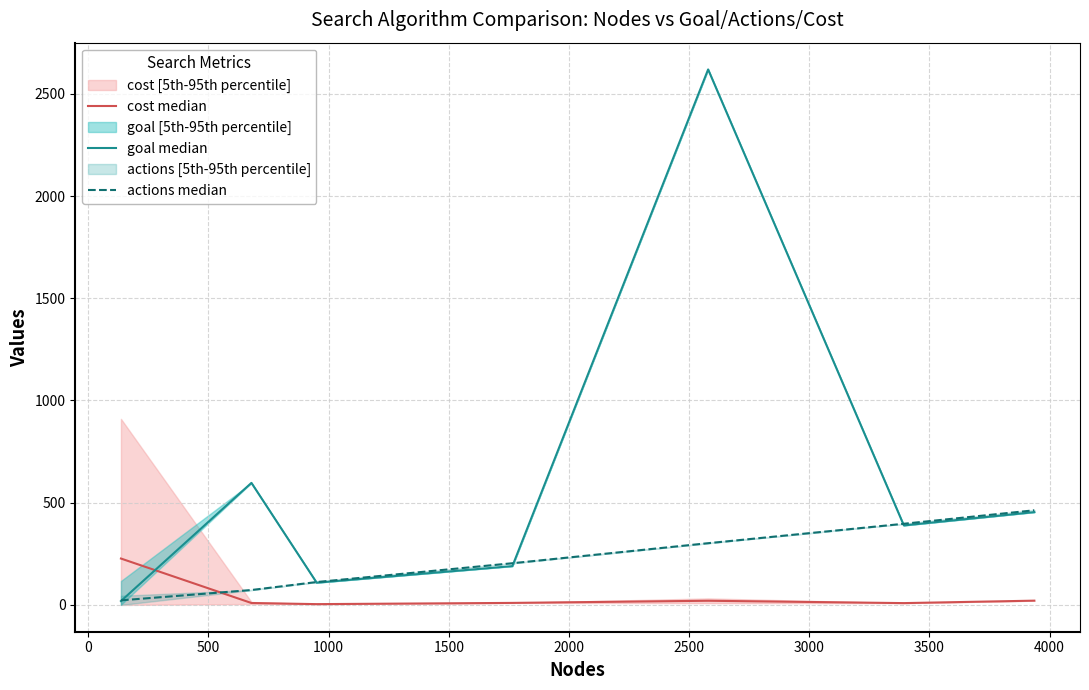

What position from the right is 500?

5